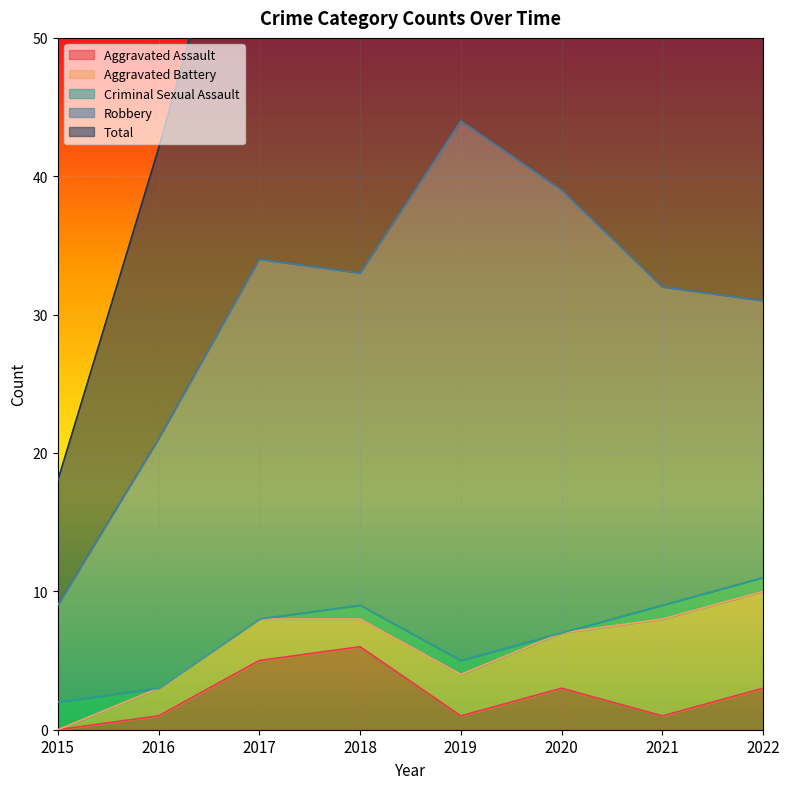

Is it true that Criminal Sexual Assault equals 1 at 2022?

True